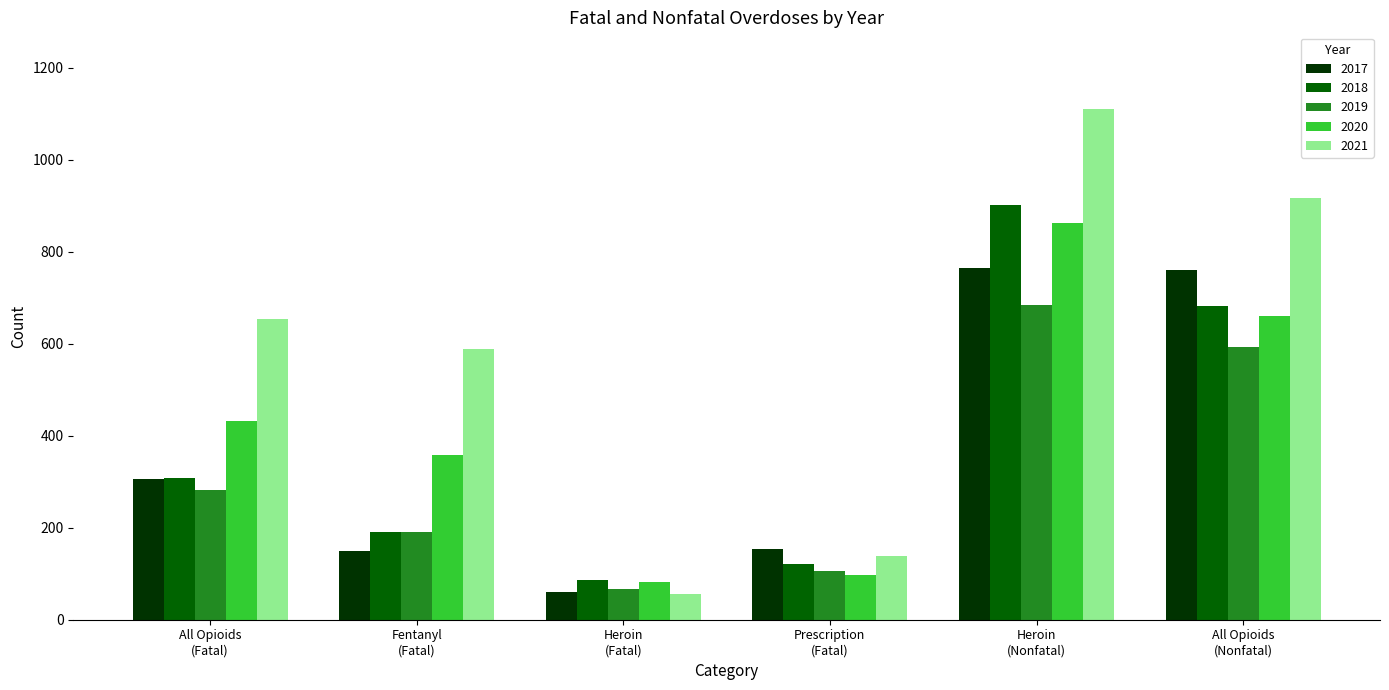

What is the label of the 5th bar from the right?

Fentanyl
(Fatal)